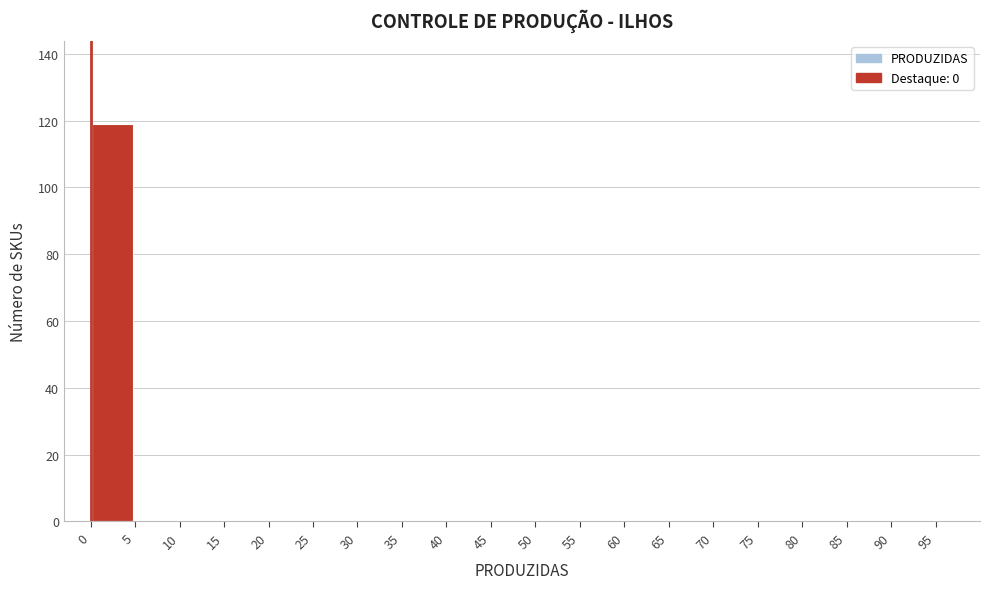

How tall is the bar that spans 0 to 5 on the x-axis? The values are not printed on the chart, so give them approximately, as read against the axis.

120